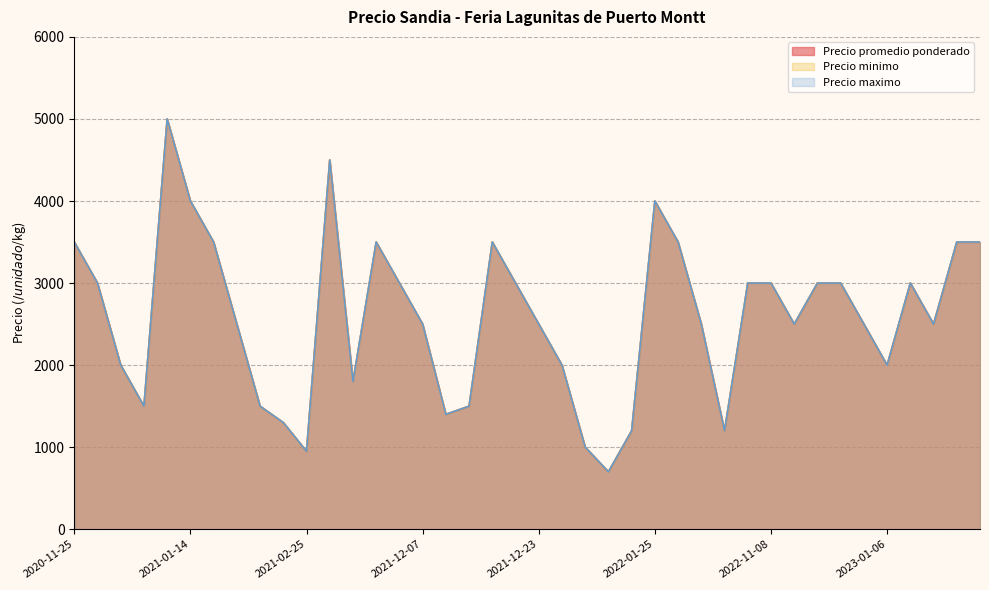

True or false: Precio minimo and Precio maximo cross at least once.

False